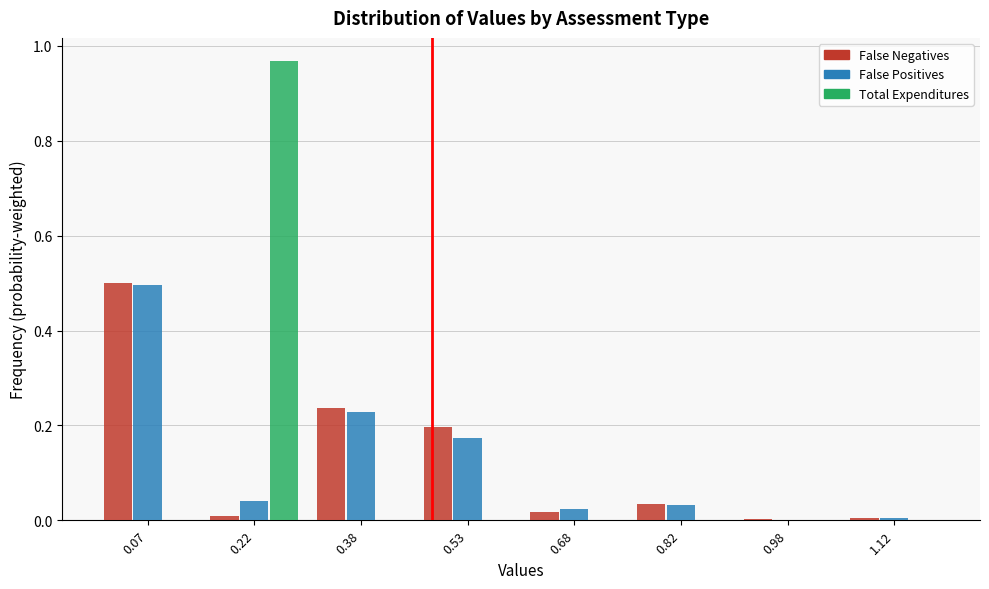

Which category has the highest value in the False Positives series?

0.07